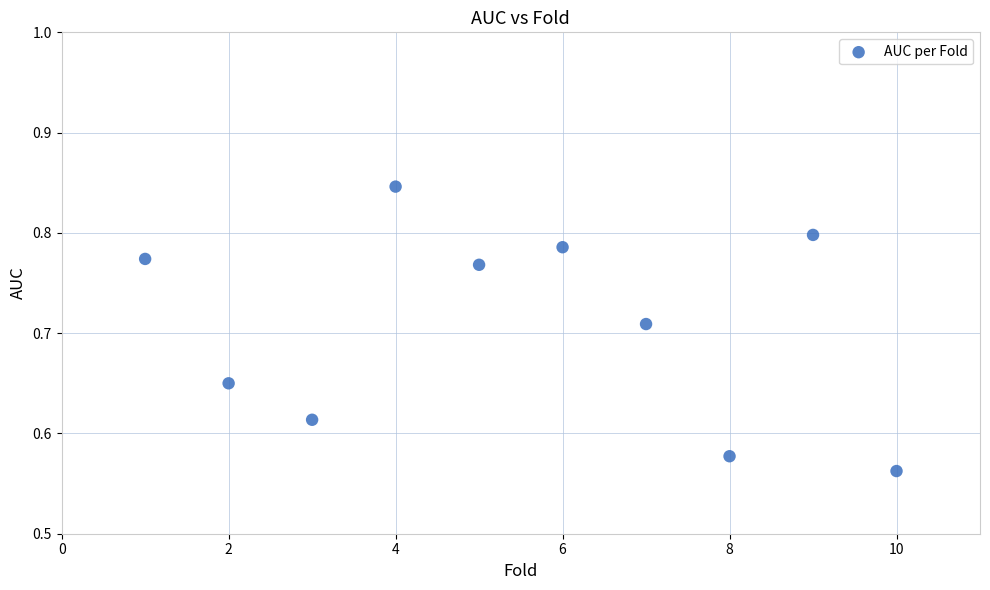

What is the range of X values (max minus min)?

9.0